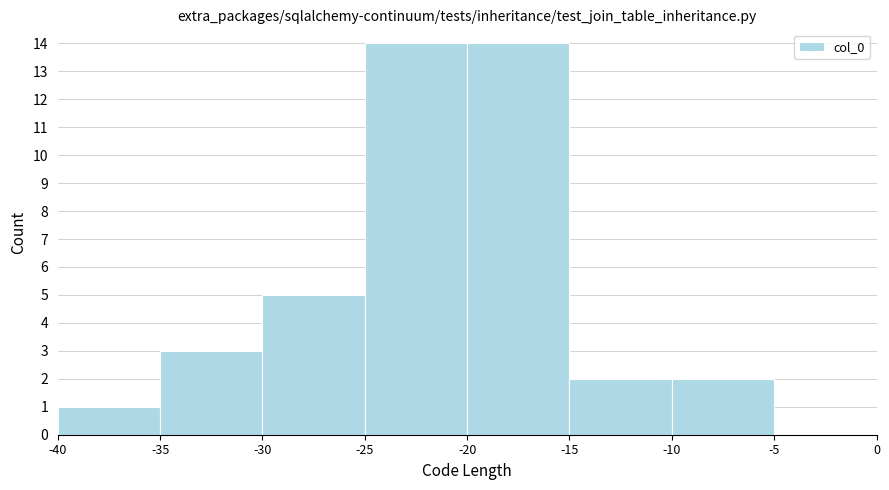

What is the height of the bar covering -25 to -20 on the x-axis? The values are not printed on the chart, so give them approximately, as read against the axis.

14